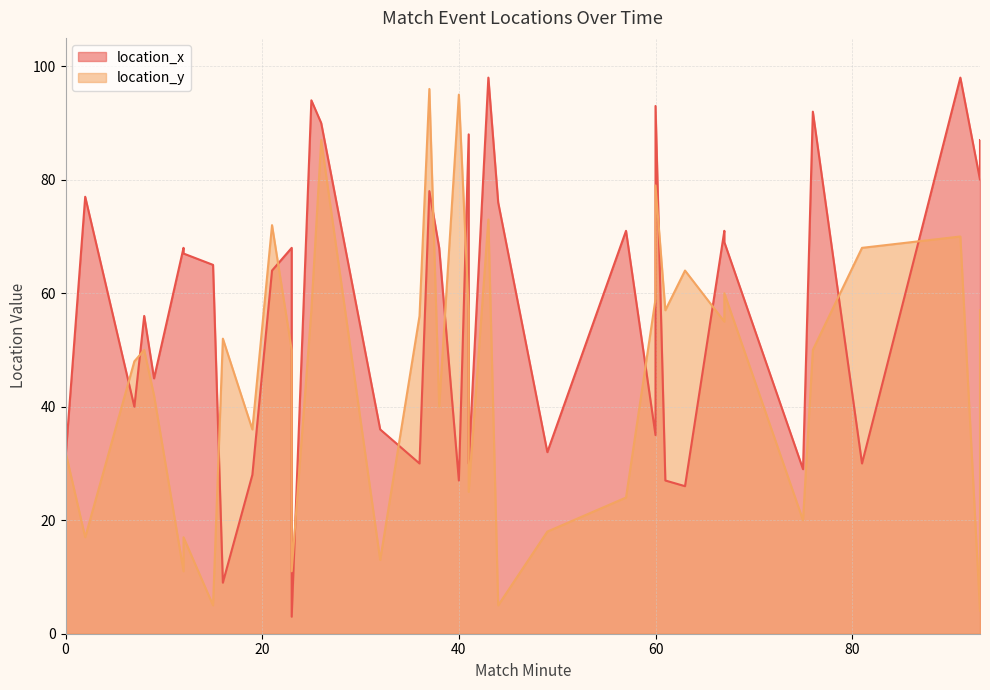

What is the value of the location_x point at the 5th from the left?

45